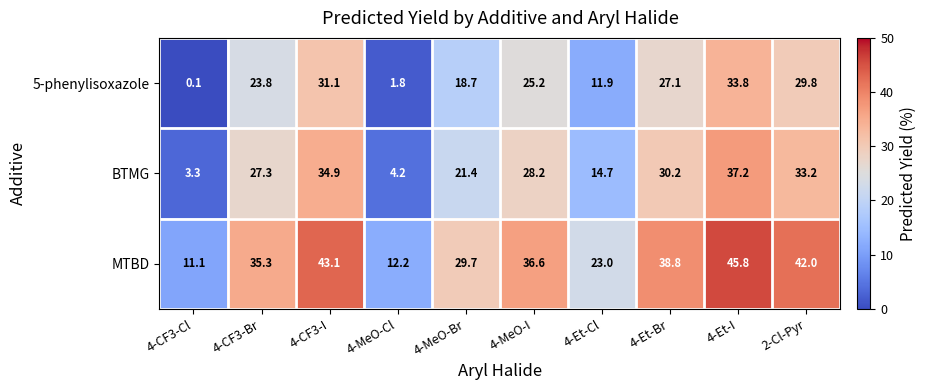

At how many categories does at least one series exceed 25?

7